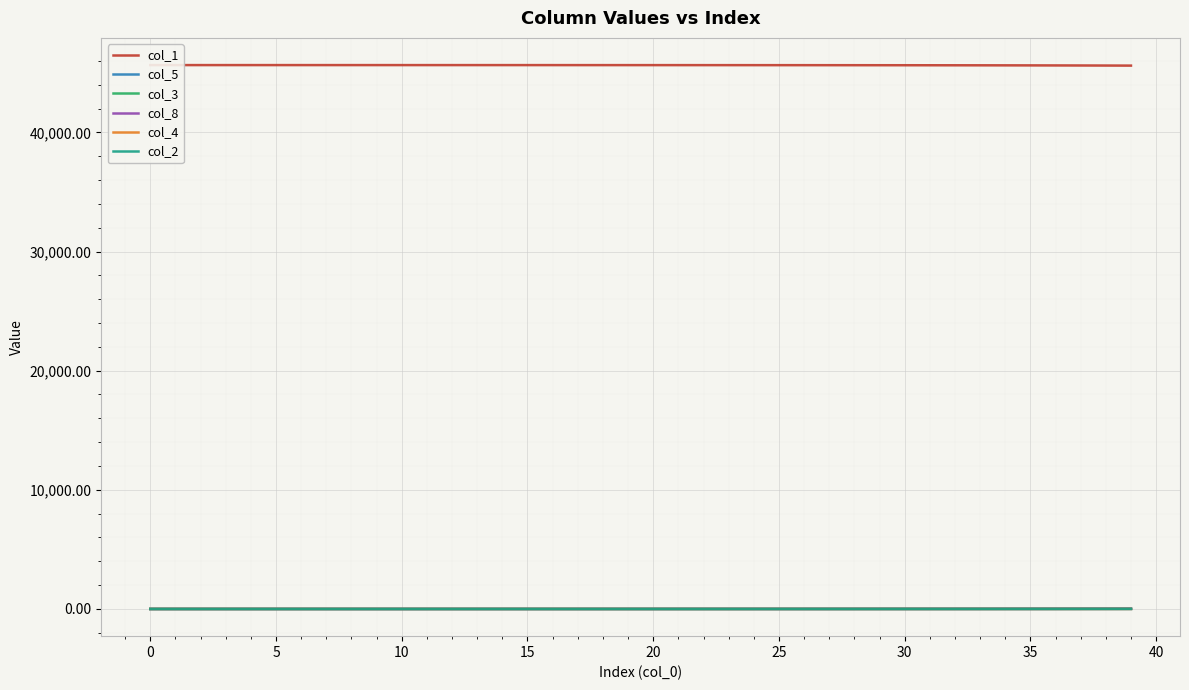

What is the total value across all series at 33?

45646.3